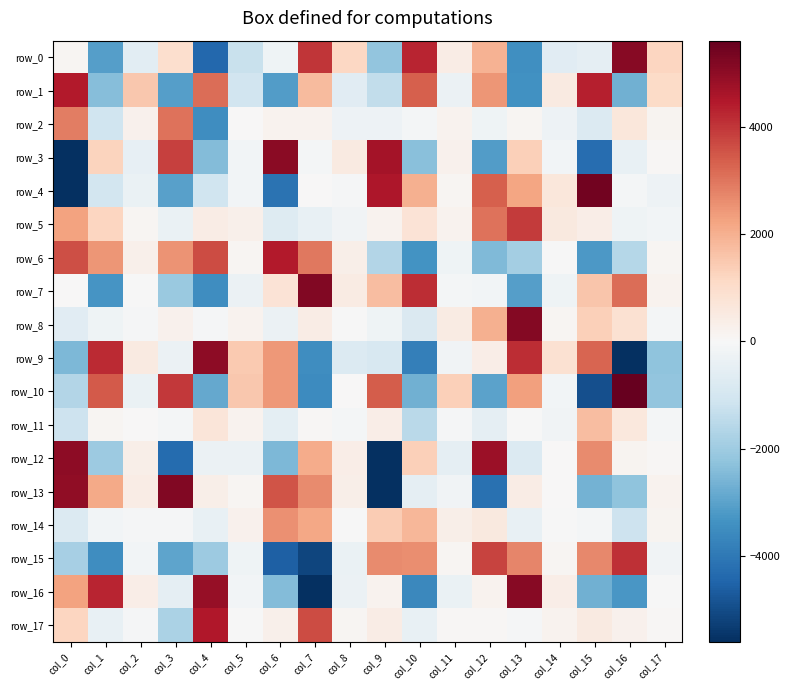

Reading left to right, list all the values displayed in this chart.

row_0: col_0=118.9	col_1=-3084.7	col_2=-569.5	col_3=963.2	col_4=-4404.1	col_5=-1243.8	col_6=-220.7	col_7=4020.8	col_8=1145.5	col_9=-2228.1	col_10=4287.3	col_11=398.4	col_12=1967.9	col_13=-3426.9	col_14=-633.4	col_15=-501.9	col_16=5119.1	col_17=1188.5
row_1: col_0=4445.5	col_1=-2403.2	col_2=1529.8	col_3=-3095.3	col_4=3136.6	col_5=-1082.3	col_6=-3123.3	col_7=1777.8	col_8=-614.3	col_9=-1389.1	col_10=3353.4	col_11=-334.1	col_12=2479.7	col_13=-3401.1	col_14=497.5	col_15=4346.9	col_16=-2707.7	col_17=1052.3
row_2: col_0=2877.2	col_1=-1100.7	col_2=221.7	col_3=3053.4	col_4=-3492.5	col_5=38.6	col_6=213.9	col_7=183.4	col_8=-271.7	col_9=-271.3	col_10=-129.5	col_11=184.4	col_12=-258.0	col_13=103.0	col_14=-282.8	col_15=-755.3	col_16=623.6	col_17=159.0
row_3: col_0=-7010.4	col_1=1265.3	col_2=-446.2	col_3=3811.2	col_4=-2419.1	col_5=-156.5	col_6=5052.5	col_7=-88.8	col_8=504.8	col_9=4670.2	col_10=-2350.4	col_11=255.1	col_12=-3144.5	col_13=1335.7	col_14=-149.9	col_15=-4279.6	col_16=-412.3	col_17=61.1
row_4: col_0=-7138.0	col_1=-1026.9	col_2=-370.0	col_3=-3035.1	col_4=-1099.9	col_5=-160.8	col_6=-4155.5	col_7=30.5	col_8=-43.9	col_9=4511.9	col_10=2011.8	col_11=99.5	col_12=3362.4	col_13=2231.5	col_14=622.5	col_15=5394.8	col_16=-123.4	col_17=-265.7
row_5: col_0=2233.4	col_1=1187.0	col_2=105.4	col_3=-386.4	col_4=412.8	col_5=295.4	col_6=-714.1	col_7=-398.0	col_8=-213.9	col_9=200.3	col_10=750.1	col_11=190.4	col_12=3044.6	col_13=3912.0	col_14=546.3	col_15=376.7	col_16=-227.1	col_17=-140.0
row_6: col_0=3601.0	col_1=2484.5	col_2=302.7	col_3=2526.9	col_4=3637.1	col_5=99.3	col_6=4447.5	col_7=2942.1	col_8=314.2	col_9=-1630.1	col_10=-3339.7	col_11=-250.5	col_12=-2474.3	col_13=-1920.8	col_14=-40.4	col_15=-3206.0	col_16=-1585.8	col_17=130.7
row_7: col_0=40.2	col_1=-3321.9	col_2=-39.8	col_3=-2086.1	col_4=-3476.3	col_5=-314.0	col_6=749.4	col_7=5205.0	col_8=463.3	col_9=1744.1	col_10=4128.6	col_11=-99.5	col_12=-147.4	col_13=-3071.3	col_14=-249.9	col_15=1573.2	col_16=3144.9	col_17=193.3
row_8: col_0=-617.1	col_1=-224.5	col_2=-65.7	col_3=219.2	col_4=-44.5	col_5=195.1	col_6=-311.6	col_7=399.0	col_8=-36.2	col_9=-250.6	col_10=-798.8	col_11=462.7	col_12=1995.7	col_13=5138.7	col_14=103.7	col_15=1318.8	col_16=838.7	col_17=-94.2
row_9: col_0=-2504.3	col_1=4199.3	col_2=499.5	col_3=-337.9	col_4=5027.2	col_5=1477.4	col_6=2422.6	col_7=-3468.8	col_8=-748.9	col_9=-904.9	col_10=-3830.0	col_11=-205.5	col_12=382.5	col_13=4117.3	col_14=874.5	col_15=3274.5	col_16=-8315.6	col_17=-2246.8
row_10: col_0=-1627.2	col_1=3432.7	col_2=-384.3	col_3=3975.4	col_4=-2855.2	col_5=1504.7	col_6=2414.5	col_7=-3521.4	col_8=27.0	col_9=3397.8	col_10=-2672.7	col_11=1325.0	col_12=-2990.6	col_13=2294.5	col_14=-163.6	col_15=-4945.8	col_16=6896.3	col_17=-2207.6
row_11: col_0=-1142.2	col_1=98.7	col_2=36.7	col_3=-125.1	col_4=666.1	col_5=200.4	col_6=-525.5	col_7=70.2	col_8=-121.8	col_9=392.5	col_10=-1493.9	col_11=-50.1	col_12=-490.5	col_13=-18.6	col_14=-203.2	col_15=1736.2	col_16=609.9	col_17=-105.1
row_12: col_0=5010.9	col_1=-2025.9	col_2=348.1	col_3=-4324.6	col_4=-318.9	col_5=-327.7	col_6=-2497.3	col_7=2087.5	col_8=381.8	col_9=-9387.5	col_10=1326.5	col_11=-508.3	col_12=4797.8	col_13=-748.8	col_14=13.3	col_15=2657.6	col_16=139.7	col_17=63.9
row_13: col_0=4952.5	col_1=2132.7	col_2=417.9	col_3=5210.6	col_4=343.9	col_5=129.9	col_6=3530.1	col_7=2633.1	col_8=341.0	col_9=-8629.2	col_10=-508.6	col_11=-183.2	col_12=-4178.2	col_13=409.1	col_14=25.7	col_15=-2671.2	col_16=-2236.3	col_17=205.9
row_14: col_0=-756.8	col_1=-170.2	col_2=-74.8	col_3=-44.3	col_4=-413.2	col_5=219.9	col_6=2579.5	col_7=2180.0	col_8=-25.0	col_9=1401.6	col_10=1862.1	col_11=342.7	col_12=561.1	col_13=-395.6	col_14=-9.1	col_15=-103.5	col_16=-1149.0	col_17=174.4
row_15: col_0=-1842.7	col_1=-3490.2	col_2=-134.9	col_3=-2944.7	col_4=-2055.7	col_5=-246.5	col_6=-4554.3	col_7=-5132.8	col_8=-355.7	col_9=2665.0	col_10=2616.8	col_11=119.7	col_12=3800.6	col_13=2746.2	col_14=109.2	col_15=2713.3	col_16=4098.2	col_17=-209.1
row_16: col_0=2252.3	col_1=4248.9	col_2=379.3	col_3=-513.3	col_4=4868.5	col_5=-154.5	col_6=-2410.3	col_7=-5784.4	col_8=-313.4	col_9=185.3	col_10=-3629.7	col_11=-391.1	col_12=193.7	col_13=5085.8	col_14=376.7	col_15=-2703.8	col_16=-3249.8	col_17=-16.9
row_17: col_0=1209.2	col_1=-434.2	col_2=-50.2	col_3=-1757.3	col_4=4484.1	col_5=-14.3	col_6=284.5	col_7=3671.0	col_8=128.5	col_9=417.2	col_10=-426.3	col_11=61.6	col_12=44.9	col_13=-44.6	col_14=198.3	col_15=485.6	col_16=229.2	col_17=78.0